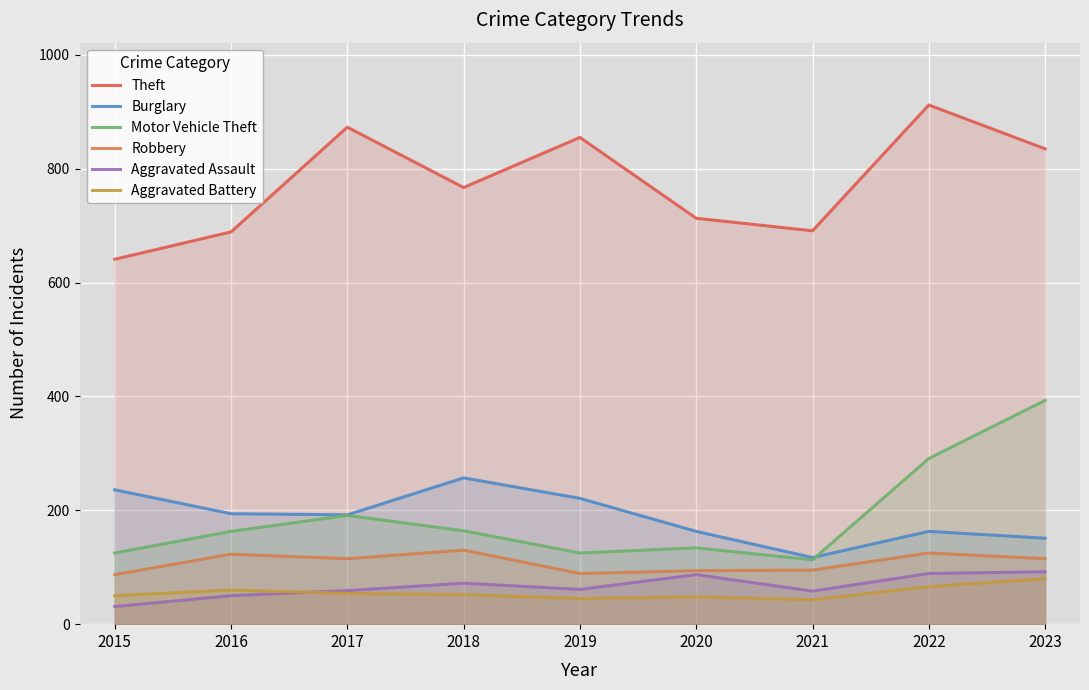

How many data points in Aggravated Assault are less than 61?

4